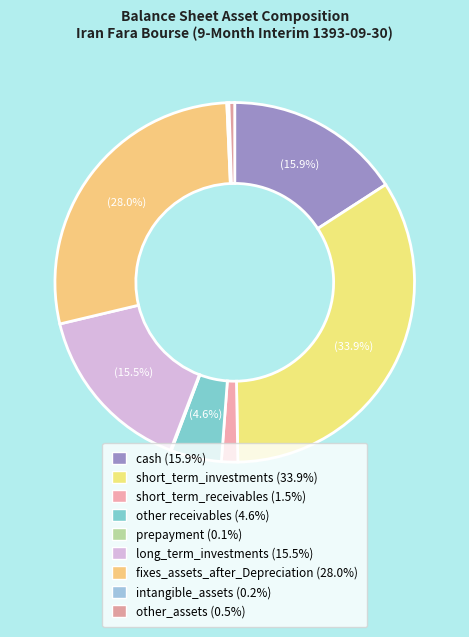

How many slices are in this pie chart?

9